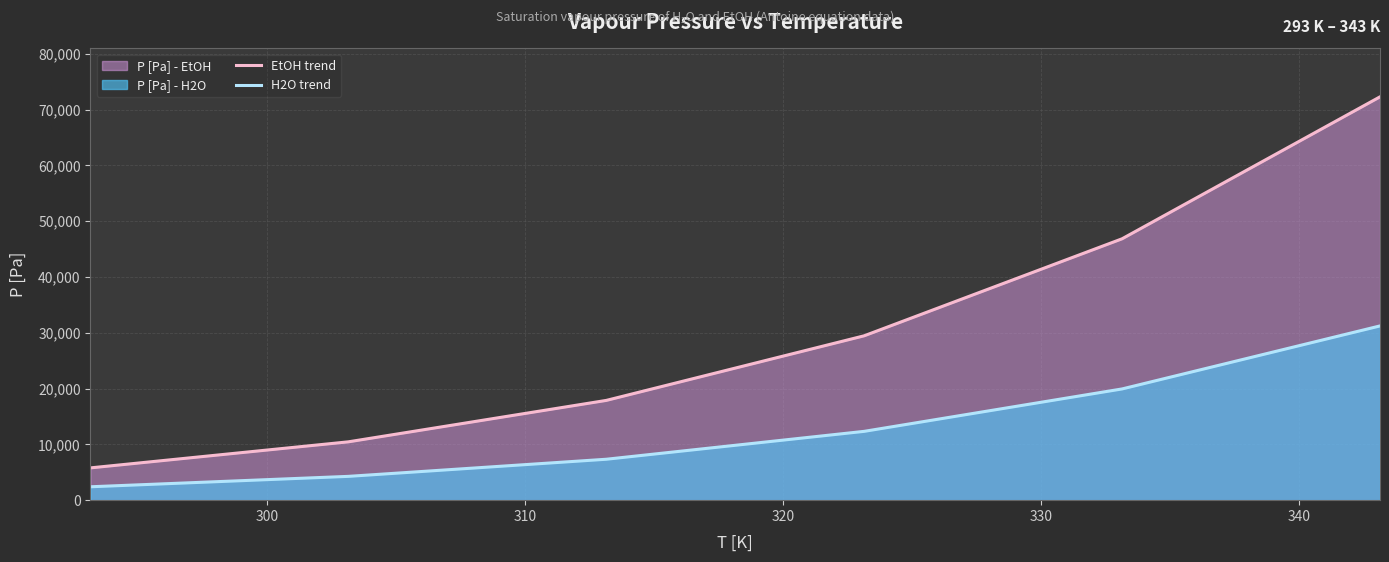

List the series in order of their peak value, highest first.

EtOH trend, H2O trend